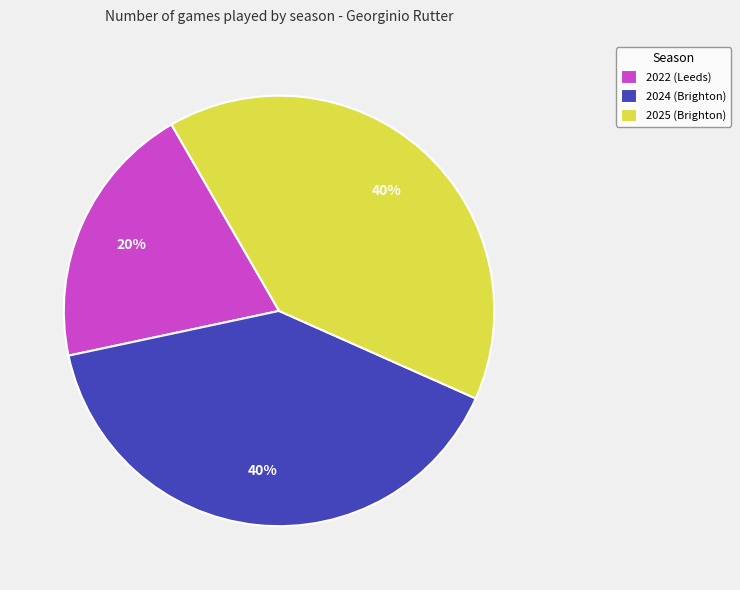

Is there a majority slice in this chart?

No